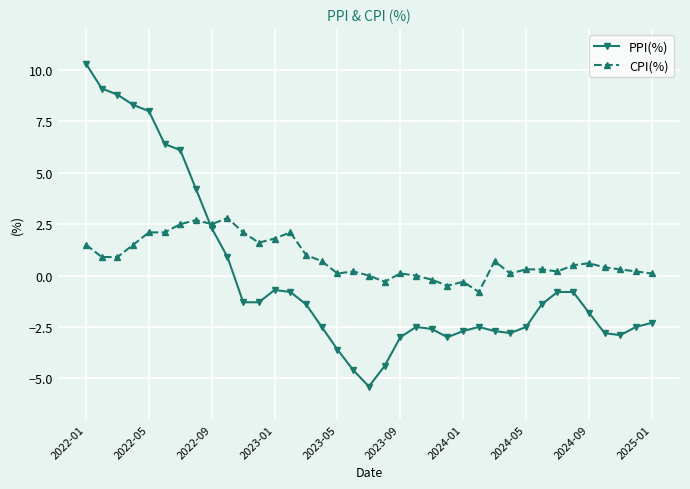

Which series has the widest spread of values?

PPI(%)